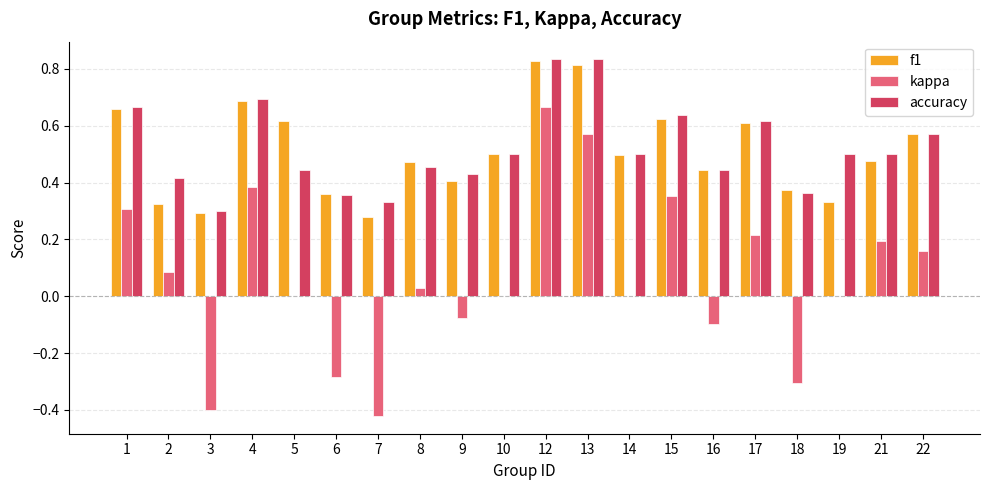

Is it true that kappa equals -0.1 at 9?

True